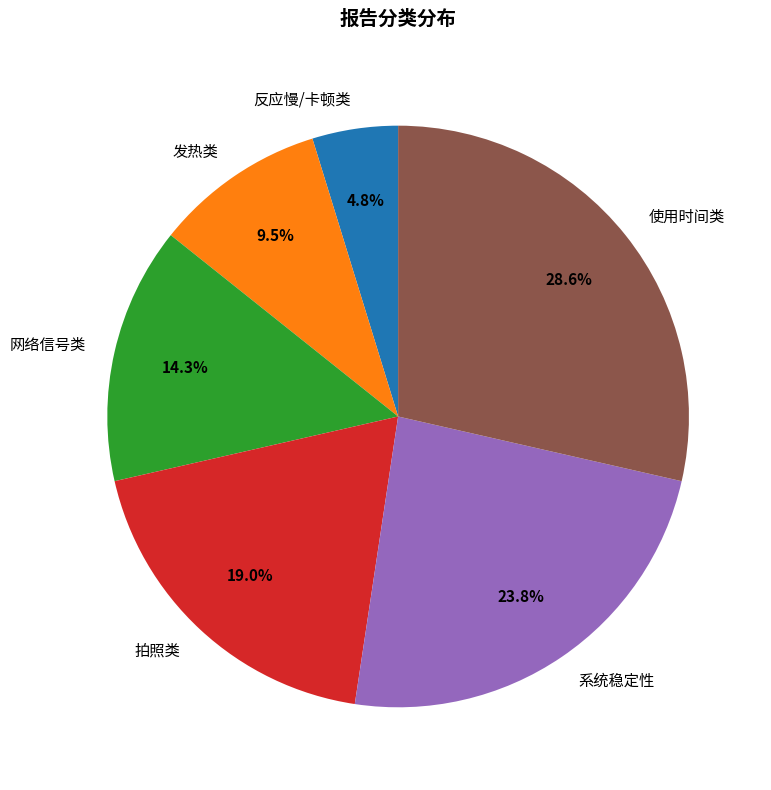

Rank the categories by value from lowest to highest.

反应慢/卡顿类, 发热类, 网络信号类, 拍照类, 系统稳定性, 使用时间类